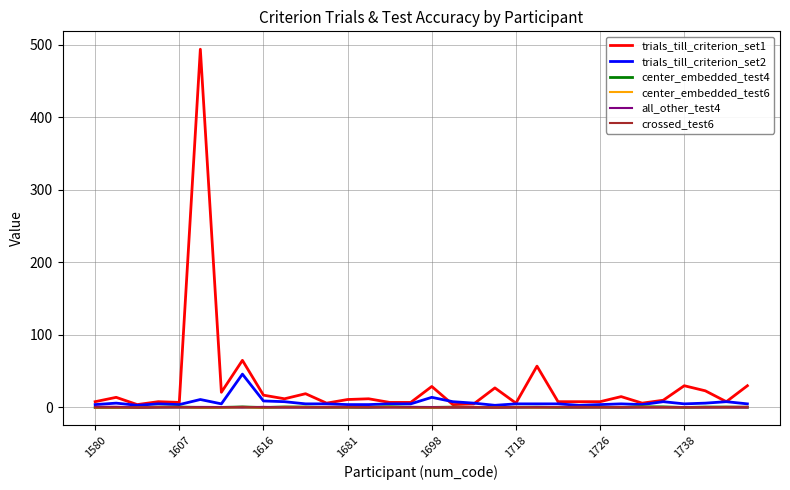

True or false: crossed_test6 has more than 0 points higher than both neighbors.

True